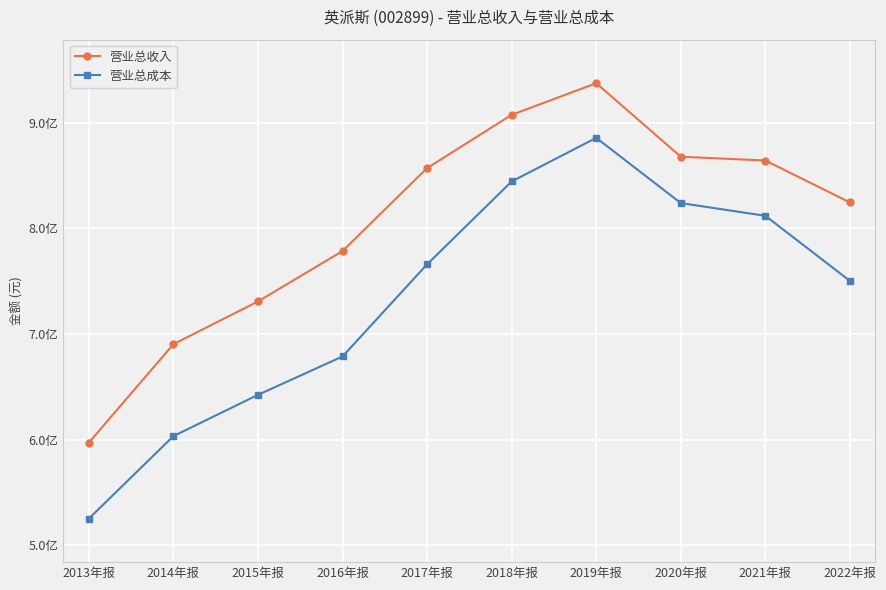

Reading left to right, extract all data points from this chart.

营业总收入: 2013年报=597159928.5	2014年报=690452882.8	2015年报=730908842.4	2016年报=778654214.4	2017年报=857231847.2	2018年报=907663032.6	2019年报=937612885.6	2020年报=867983976.2	2021年报=864394696.2	2022年报=824696742.4
营业总成本: 2013年报=525235061.0	2014年报=603352543.3	2015年报=642445562.1	2016年报=678817237.5	2017年报=766078193.3	2018年报=844535785.4	2019年报=885846438.9	2020年报=824085154.2	2021年报=812023653.5	2022年报=750371233.1